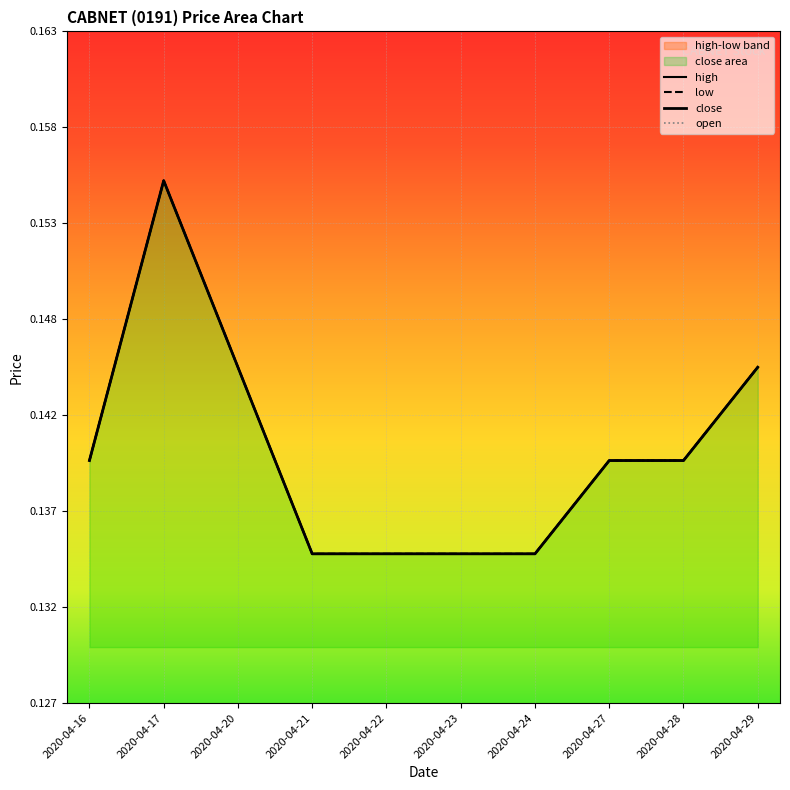

Reading right to left, transcribe all the data shown in this chart.

high: 2020-04-29=0.1	2020-04-28=0.1	2020-04-27=0.1	2020-04-24=0.1	2020-04-23=0.1	2020-04-22=0.1	2020-04-21=0.1	2020-04-20=0.1	2020-04-17=0.2	2020-04-16=0.1
low: 2020-04-29=0.1	2020-04-28=0.1	2020-04-27=0.1	2020-04-24=0.1	2020-04-23=0.1	2020-04-22=0.1	2020-04-21=0.1	2020-04-20=0.1	2020-04-17=0.2	2020-04-16=0.1
close: 2020-04-29=0.1	2020-04-28=0.1	2020-04-27=0.1	2020-04-24=0.1	2020-04-23=0.1	2020-04-22=0.1	2020-04-21=0.1	2020-04-20=0.1	2020-04-17=0.2	2020-04-16=0.1
open: 2020-04-29=0.1	2020-04-28=0.1	2020-04-27=0.1	2020-04-24=0.1	2020-04-23=0.1	2020-04-22=0.1	2020-04-21=0.1	2020-04-20=0.1	2020-04-17=0.2	2020-04-16=0.1